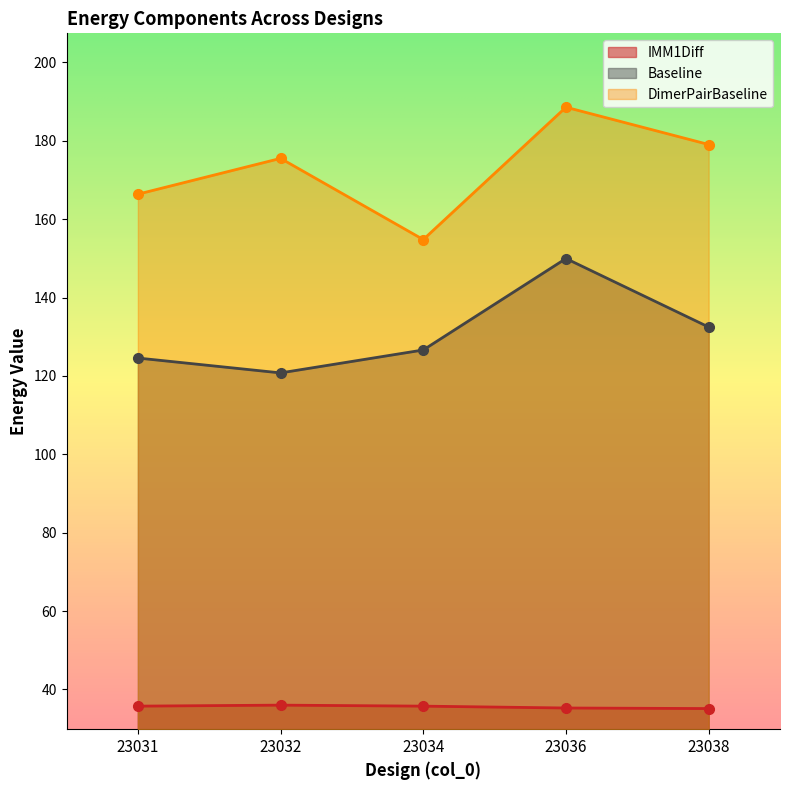

How many categories are shown in the chart?

5